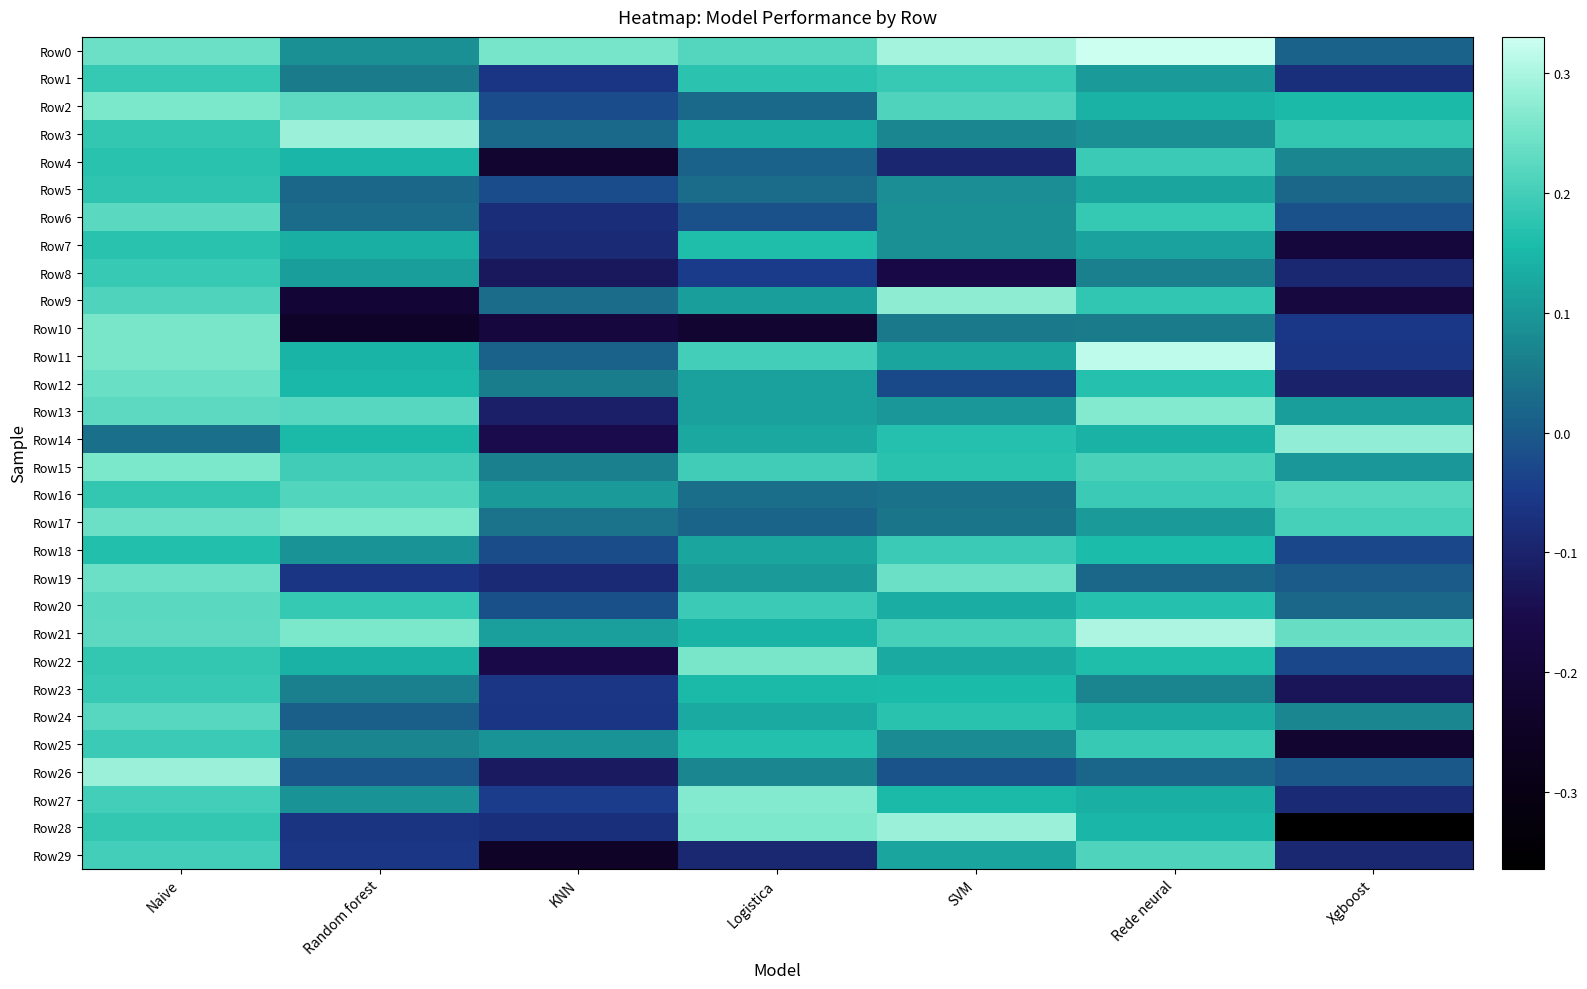

At how many categories does at least one series exceed 0?

7